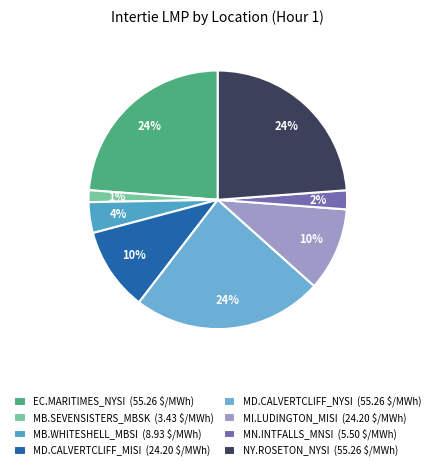

How many slices are in this pie chart?

8